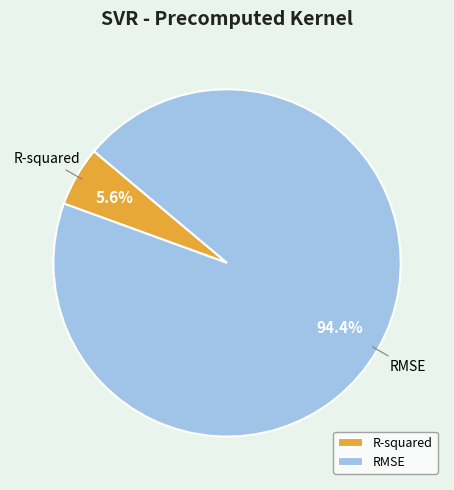

Which slice is the largest?

RMSE